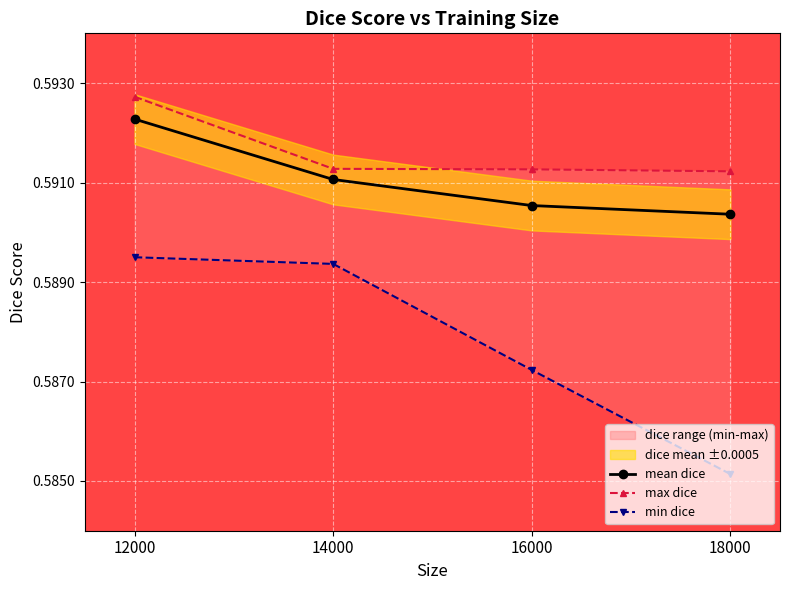

Is it true that mean dice equals 1.0 at 14000?

False